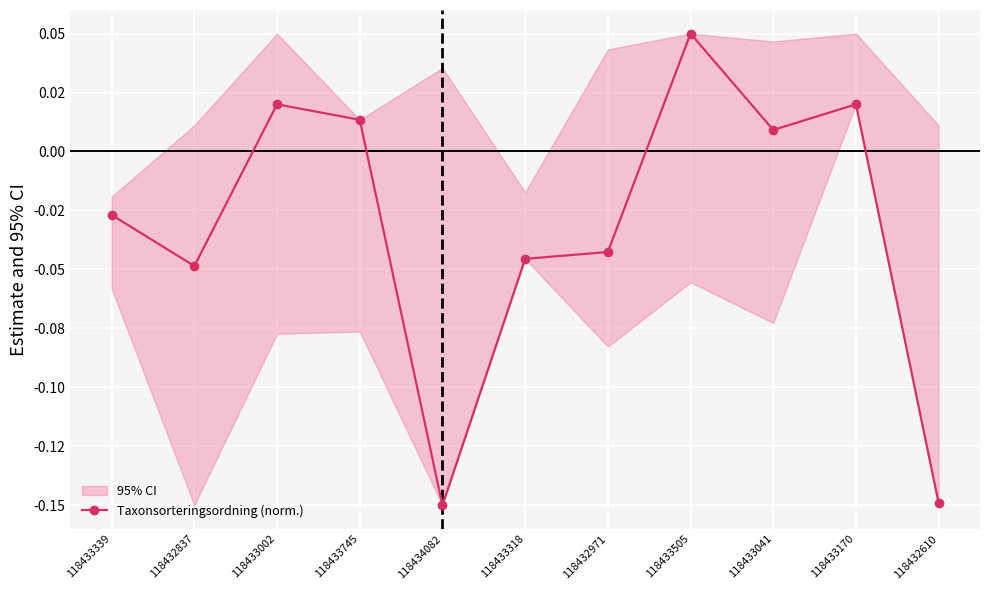

List the labels in order of value, smallest first.

118434082, 118432610, 118432837, 118433318, 118432971, 118433339, 118433041, 118433745, 118433002, 118433170, 118433505